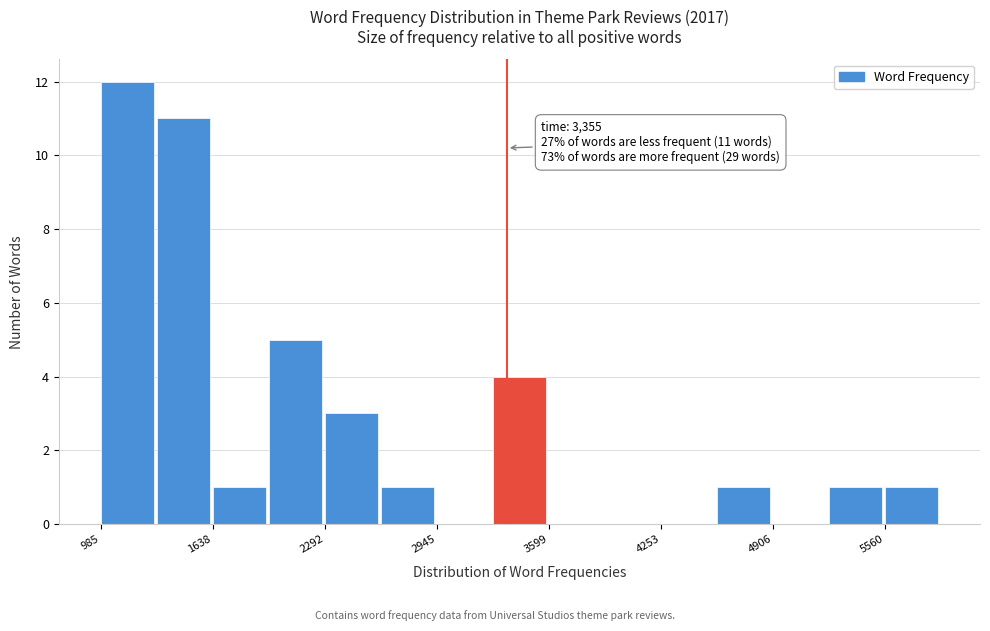

Around what value on the x-axis is the tallest bar? Give the approximate position of its centre, as read against the axis.

1100